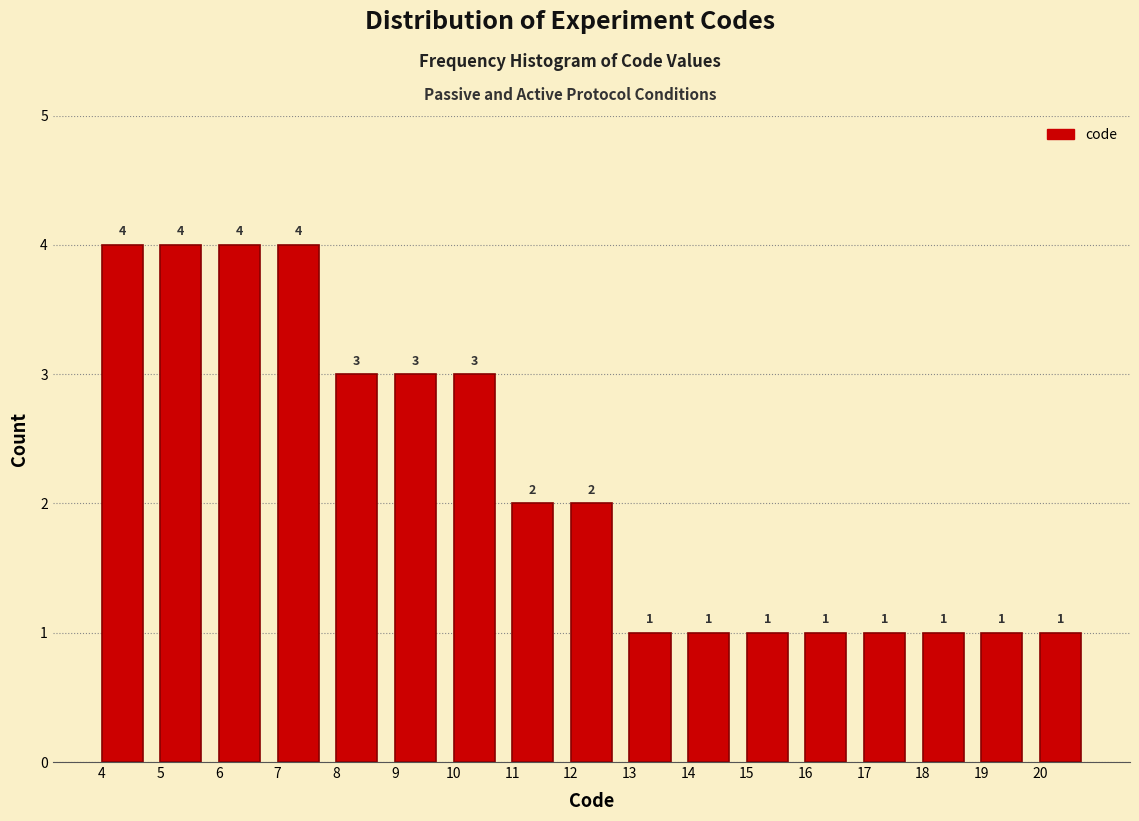

Reading left to right, list every bar in this chart as the range it spans on the x-axis followed by its height.

4 to 5: 4
5 to 6: 4
6 to 7: 4
7 to 8: 4
8 to 9: 3
9 to 10: 3
10 to 11: 3
11 to 12: 2
12 to 13: 2
13 to 14: 1
14 to 15: 1
15 to 16: 1
16 to 17: 1
17 to 18: 1
18 to 19: 1
19 to 20: 1
20 to 21: 1